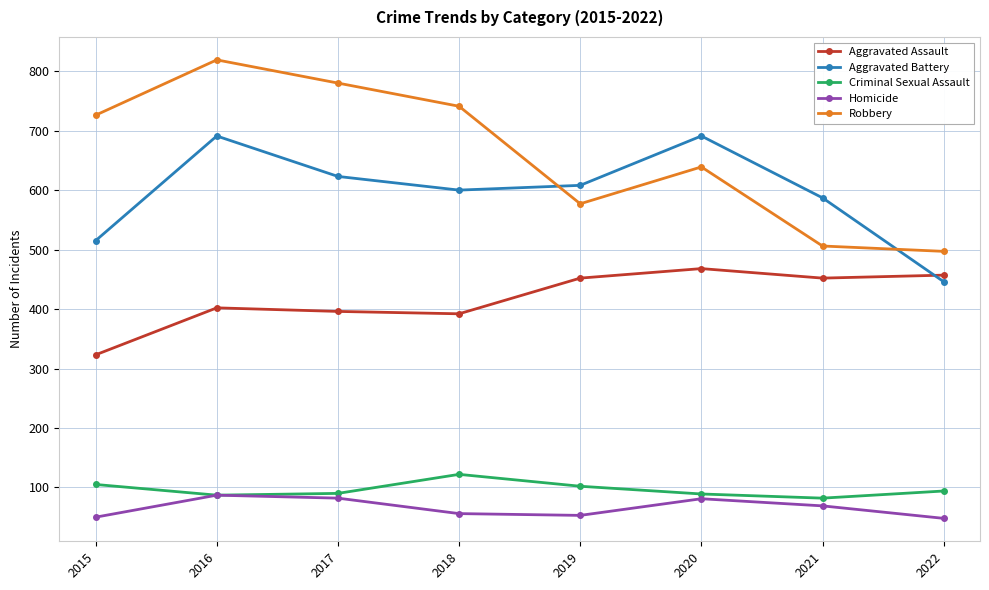

What is the spread (max minus min) of values at 2020?

610